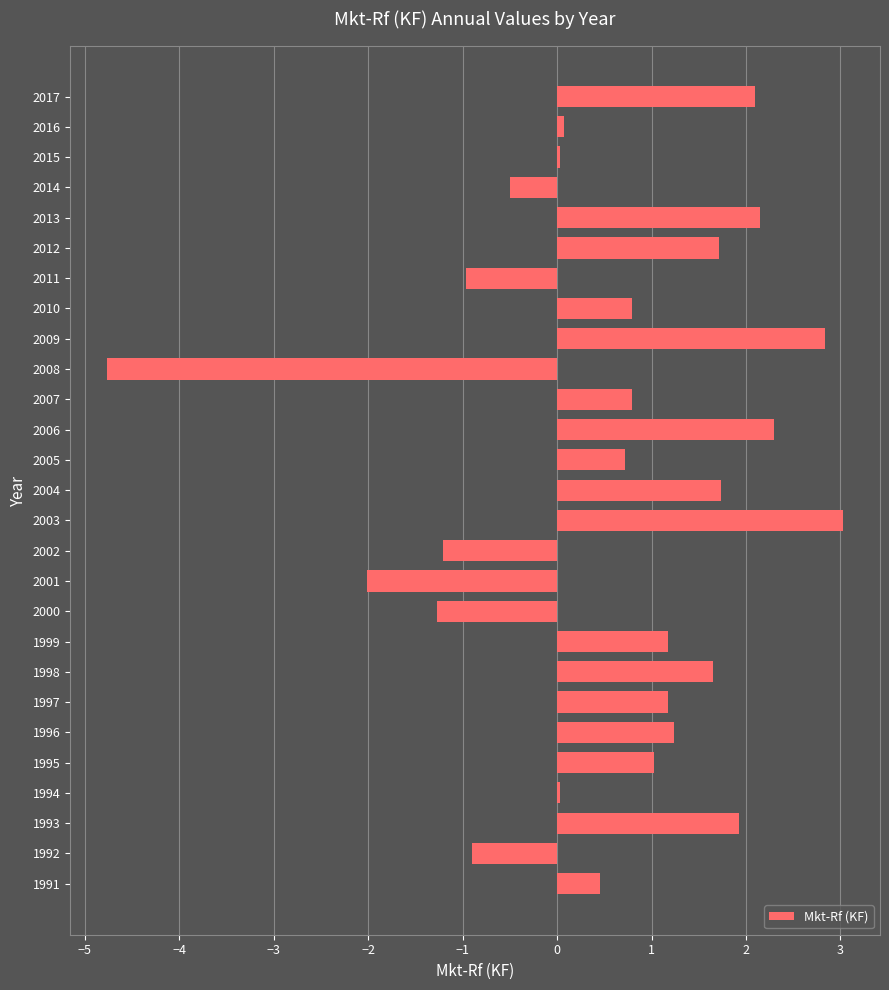

How many categories are shown in the chart?

27